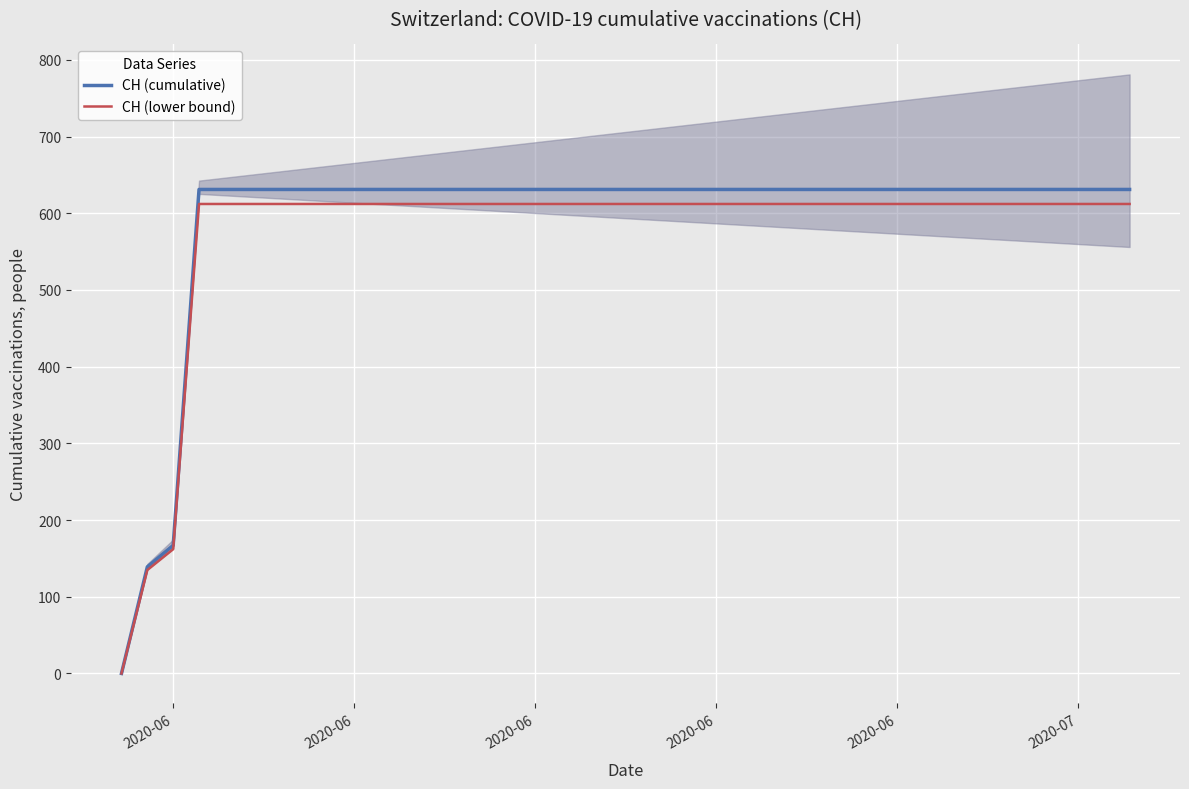

True or false: CH (lower bound) has a value of 416.5 at 14.

False